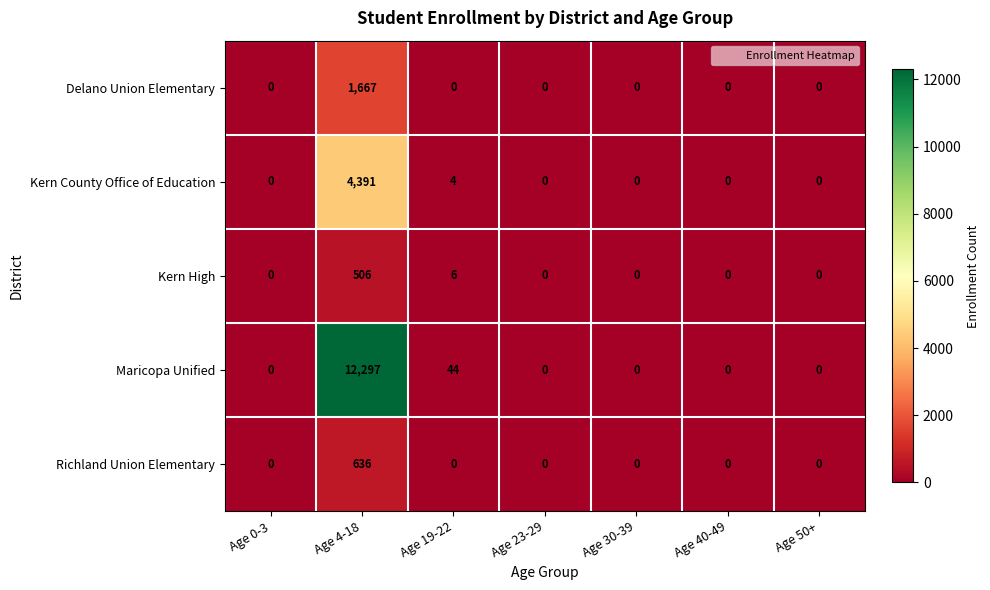

What is the sum of the Kern County Office of Education values at Age 23-29 and Age 4-18?

4391